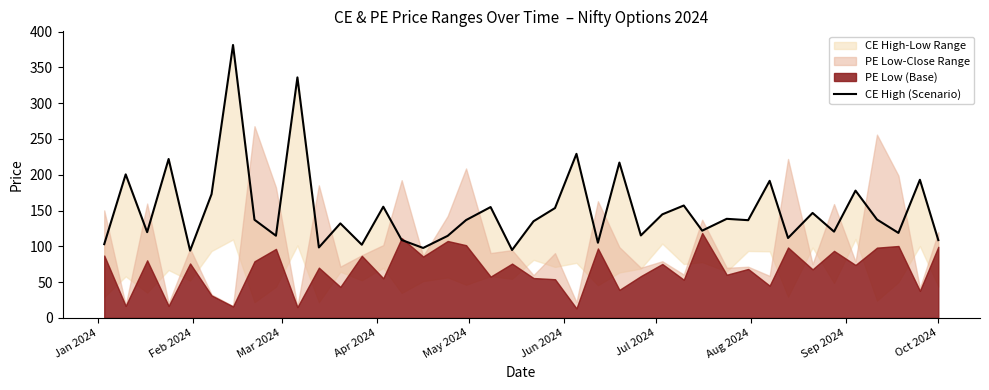

What is the difference between the maximum and minimum values?

287.4